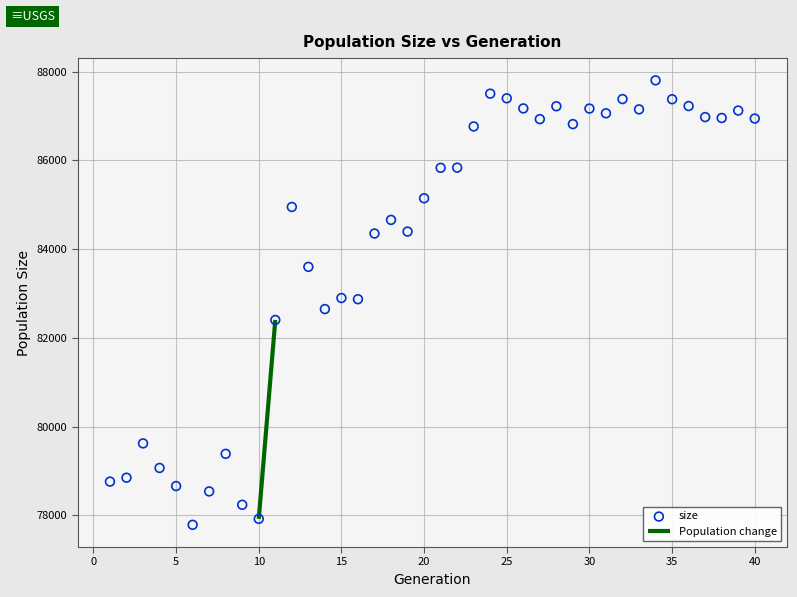

What is the range of Y values (max minus min)?

10013